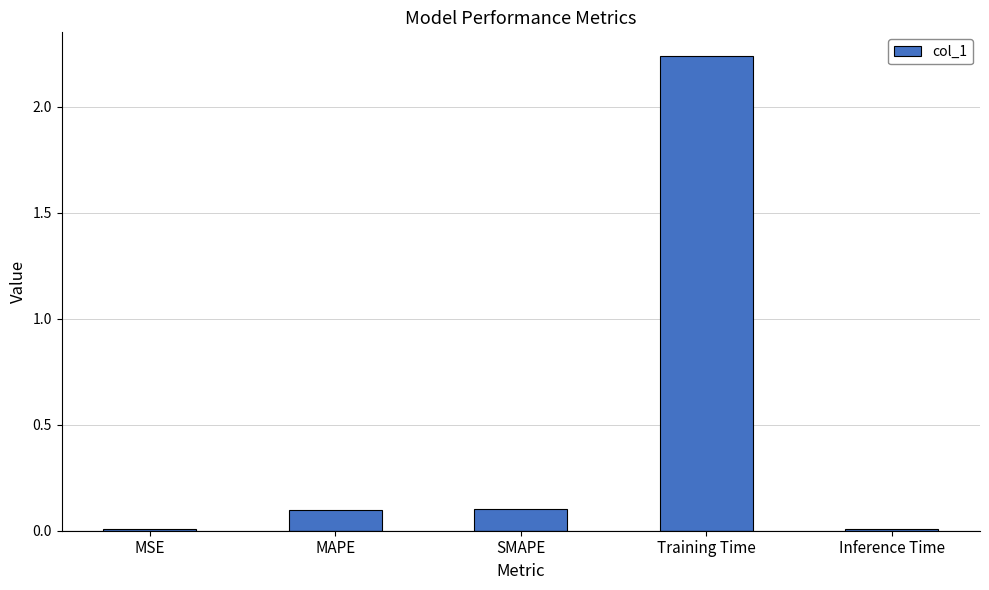

True or false: the data shows 0.0 at Inference Time.

True